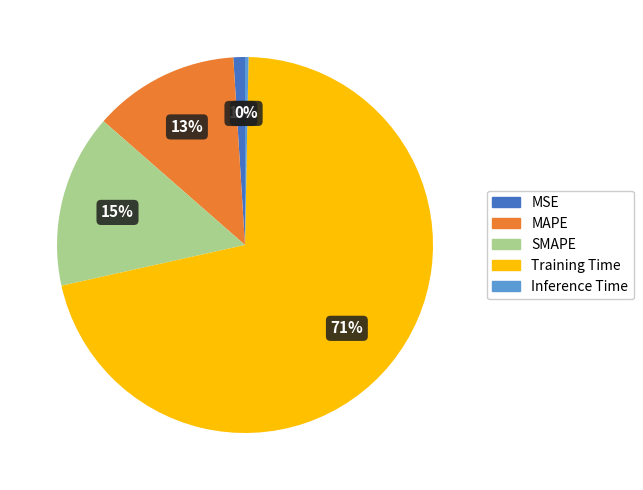

Which slice is the largest?

Training Time